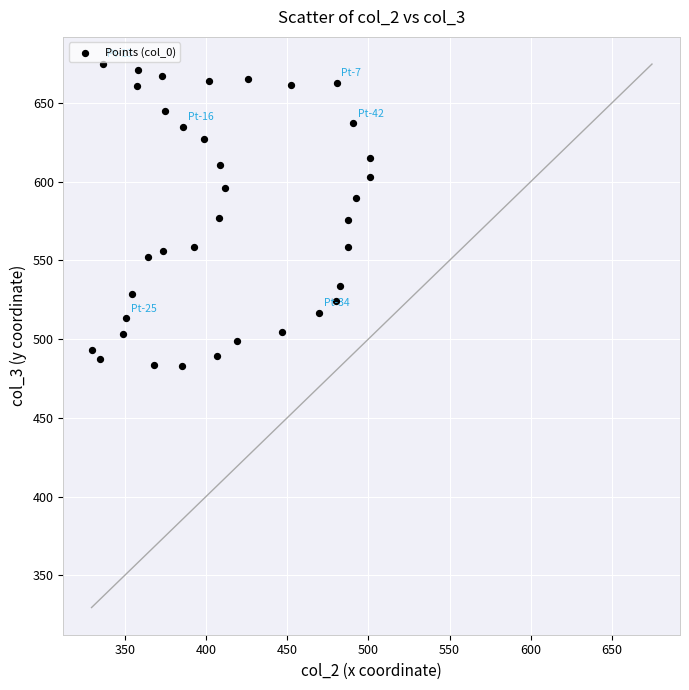

What is the range of X values (max minus min)?

171.8